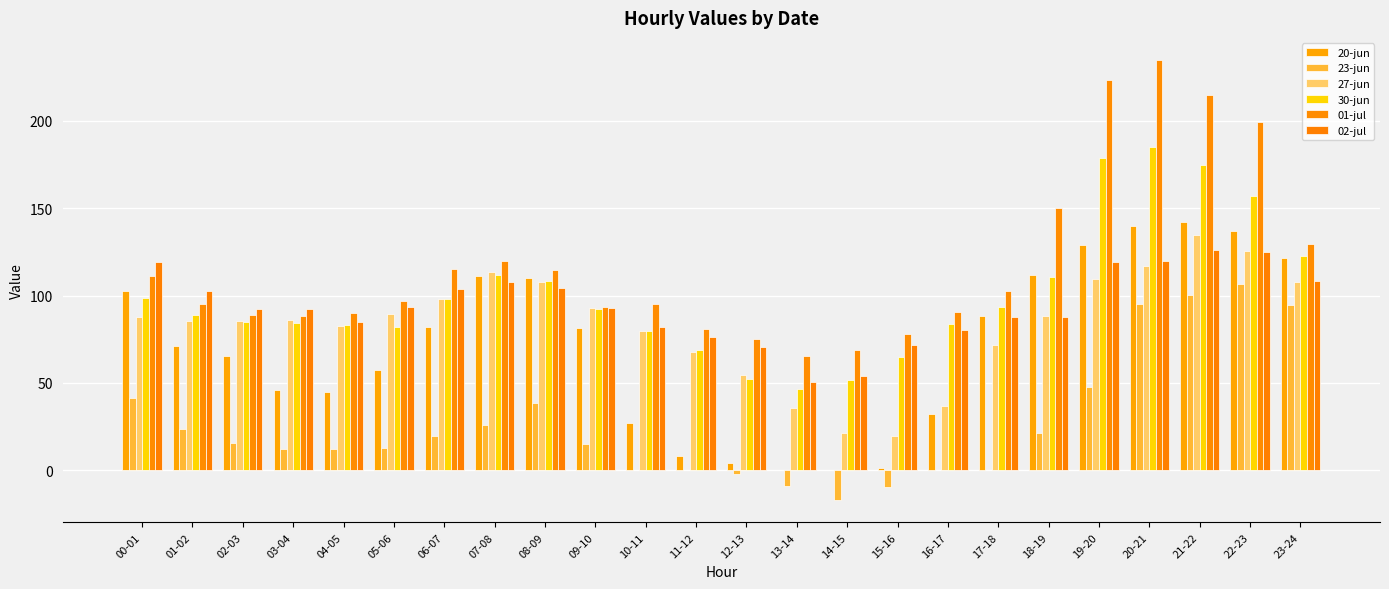

What is the approximate value of 01-jul at 22-23?

199.3